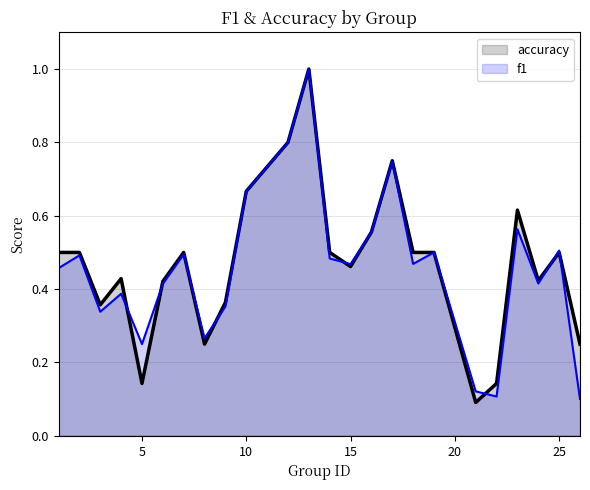

Which series has the largest range (max minus min)?

accuracy